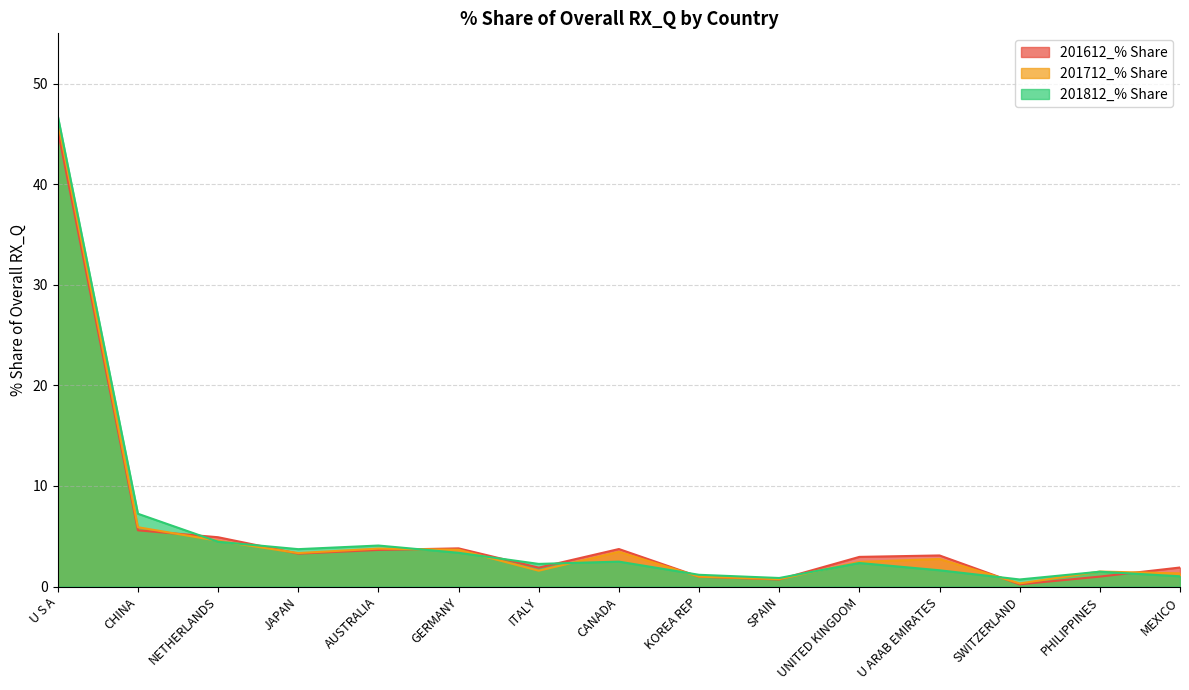

Between which two adjacent categories do 201712_% Share and 201612_% Share first intersect?

CHINA and NETHERLANDS